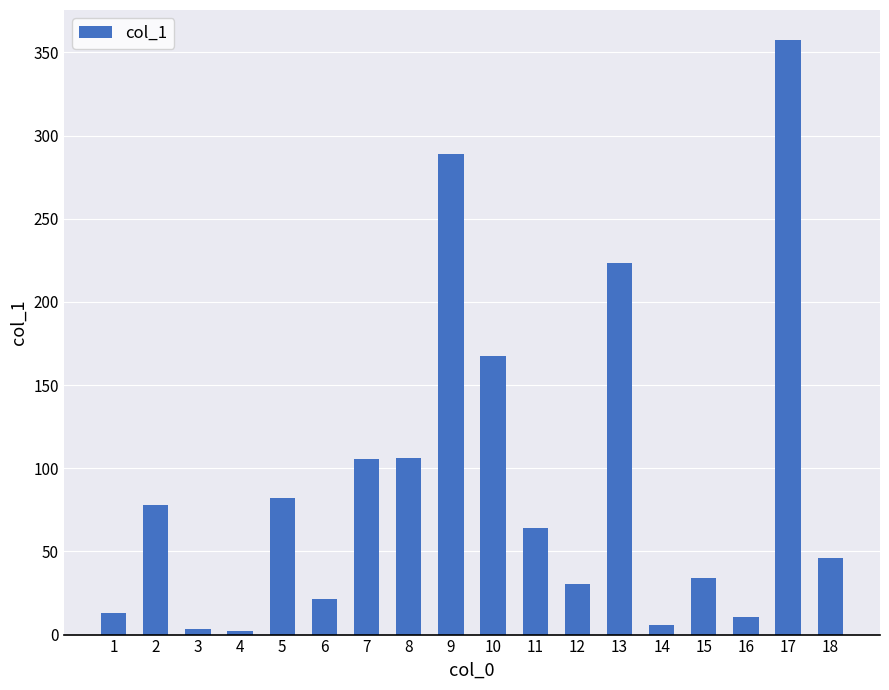

What is the value of the 8th bar from the left?

105.9